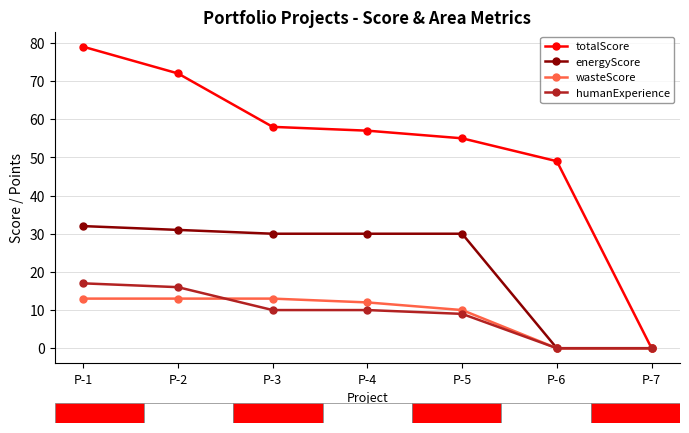

The energyScore series shows 50 at P-1. True or false?

False